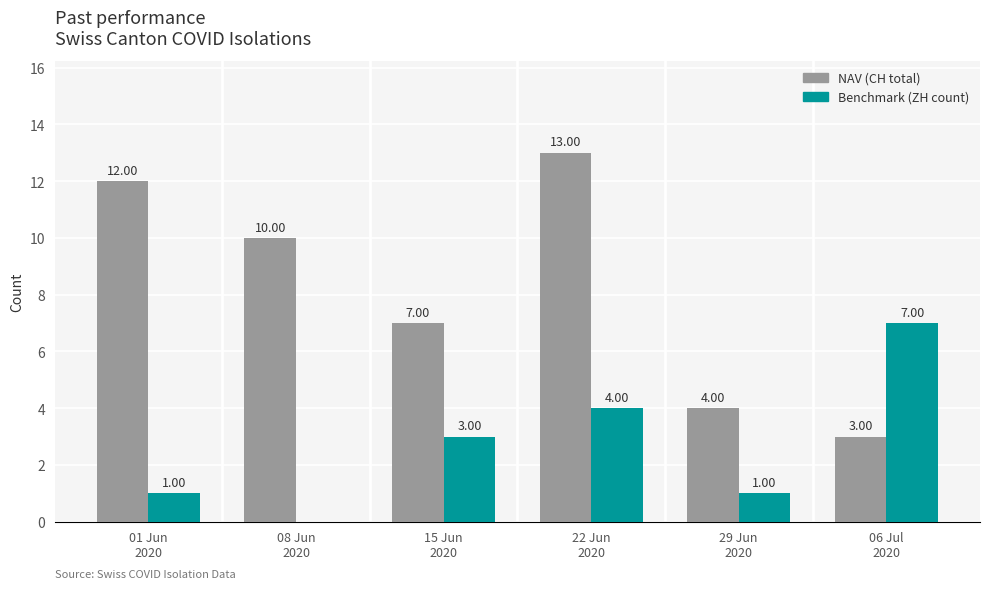

How many categories are shown in the chart?

6